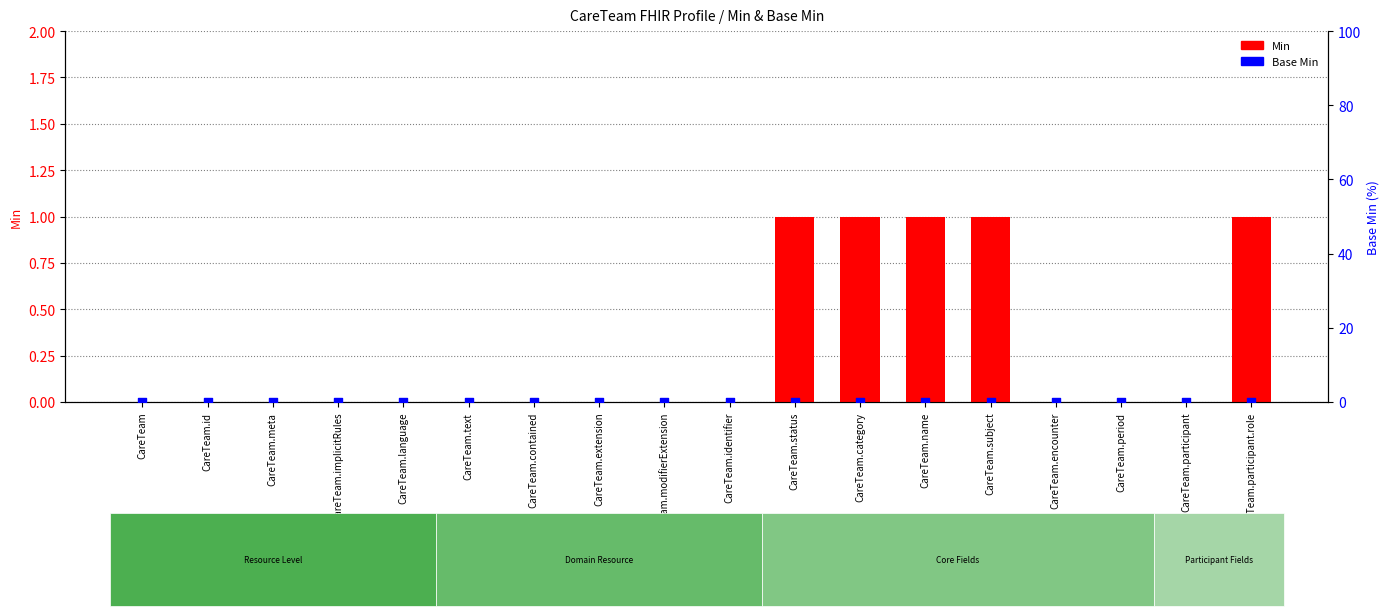

Which series has the largest Y range (max minus min)?

Min